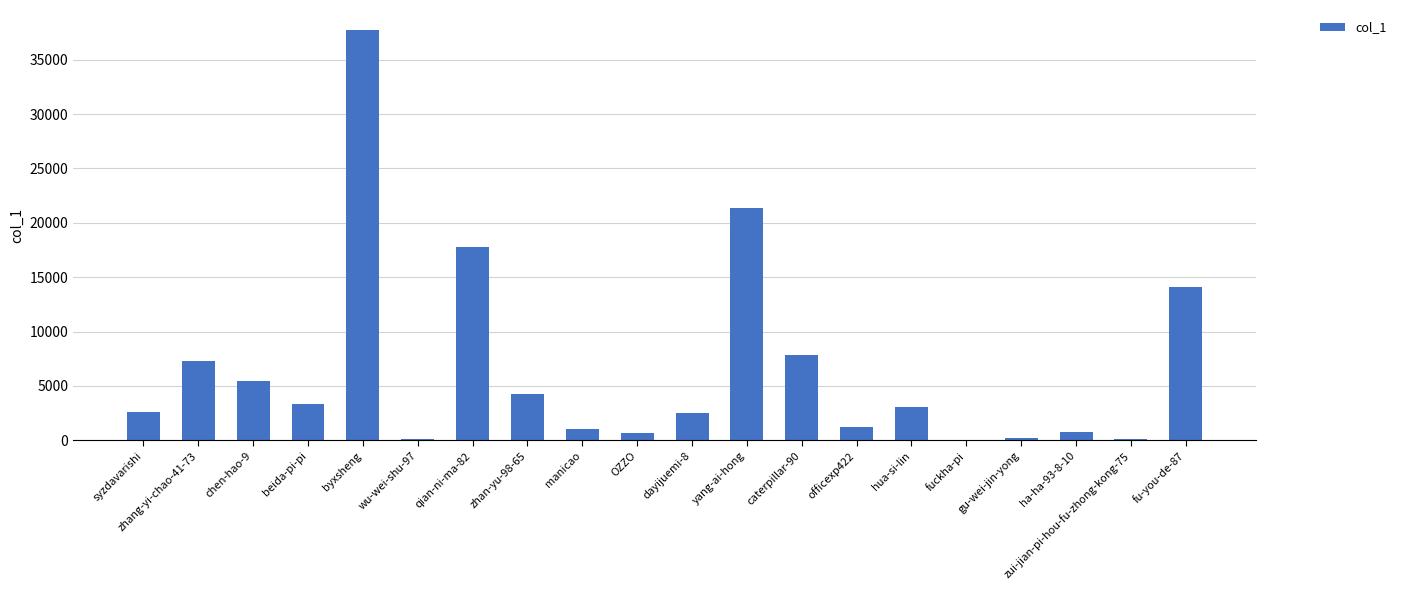

At which label is the value closest to 18863?

qian-ni-ma-82